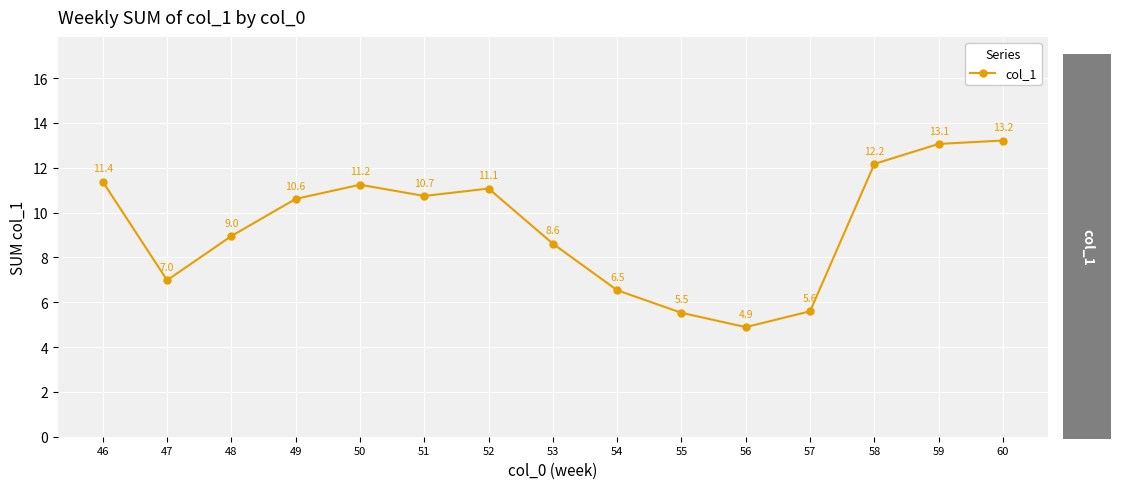

Reading left to right, transcribe all the data shown in this chart.

11.4	7.0	9.0	10.6	11.2	10.7	11.1	8.6	6.5	5.5	4.9	5.6	12.2	13.1	13.2